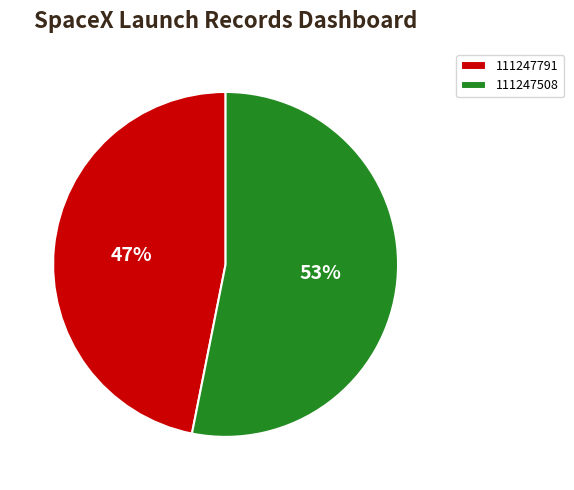

To the nearest percent, what is the difference between the 111247791 and 111247508 slice percentages?

6%